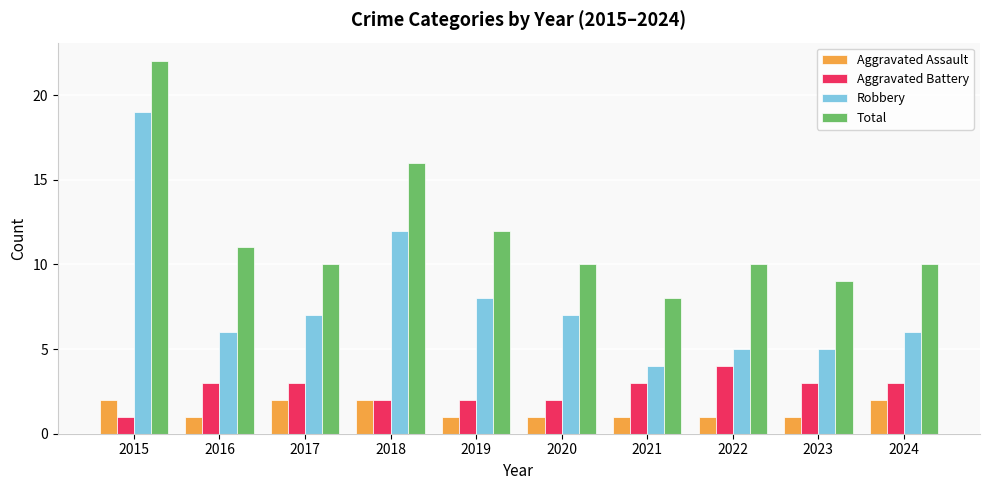

Reading left to right, extract all data points from this chart.

Aggravated Assault: 2015=2	2016=1	2017=2	2018=2	2019=1	2020=1	2021=1	2022=1	2023=1	2024=2
Aggravated Battery: 2015=1	2016=3	2017=3	2018=2	2019=2	2020=2	2021=3	2022=4	2023=3	2024=3
Robbery: 2015=19	2016=6	2017=7	2018=12	2019=8	2020=7	2021=4	2022=5	2023=5	2024=6
Total: 2015=22	2016=11	2017=10	2018=16	2019=12	2020=10	2021=8	2022=10	2023=9	2024=10